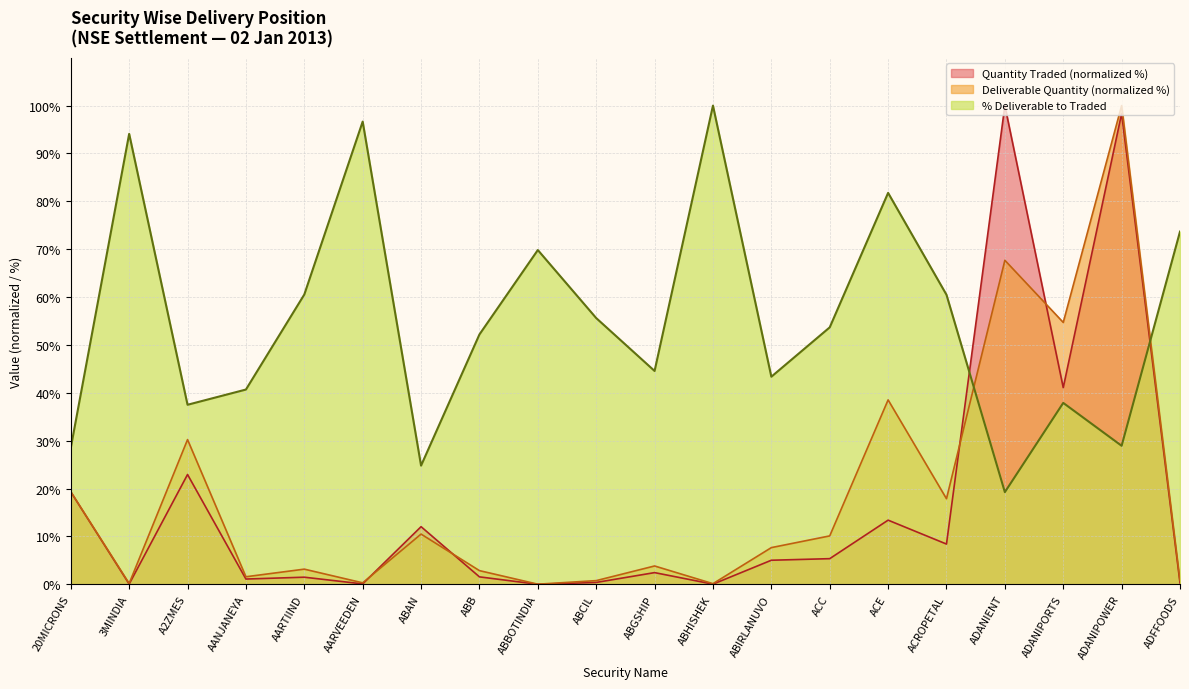

Rank the series at ADANIENT from highest to lowest value.

Quantity Traded (normalized %), Deliverable Quantity (normalized %), % Deliverable to Traded